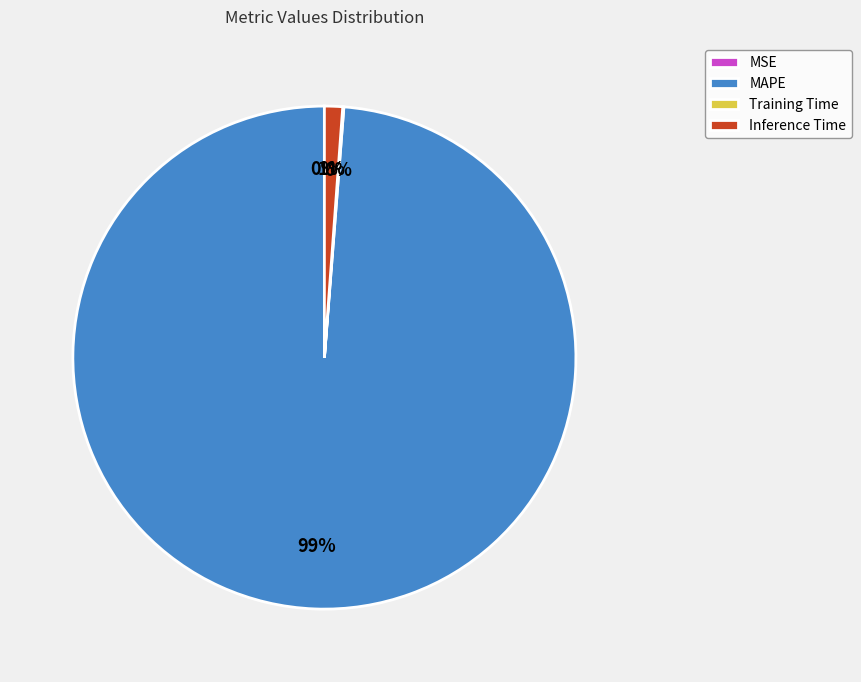

Which slice represents more than half of the pie?

MAPE